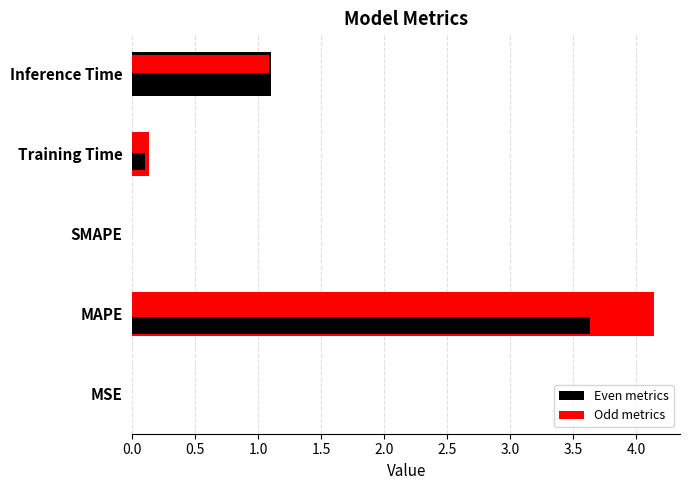

How many data points are above 0?

4